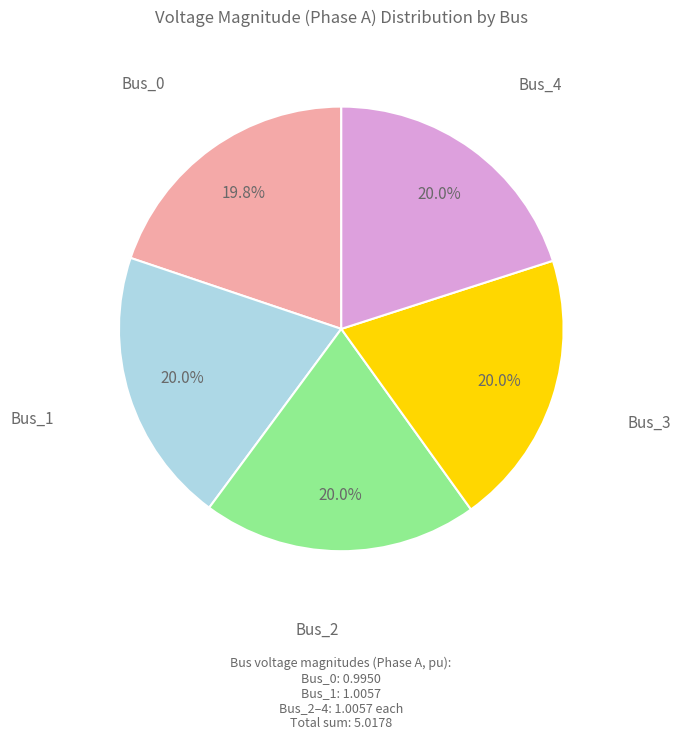

The Bus_0 slice represents 20% of the pie. True or false?

True